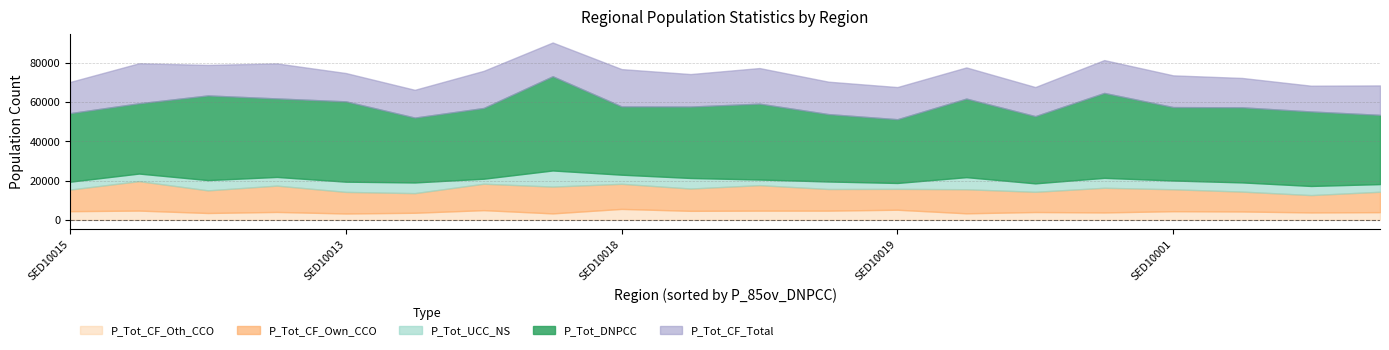

How many intersections are there between P_Tot_CF_Oth_CCO and P_Tot_UCC_NS?

10